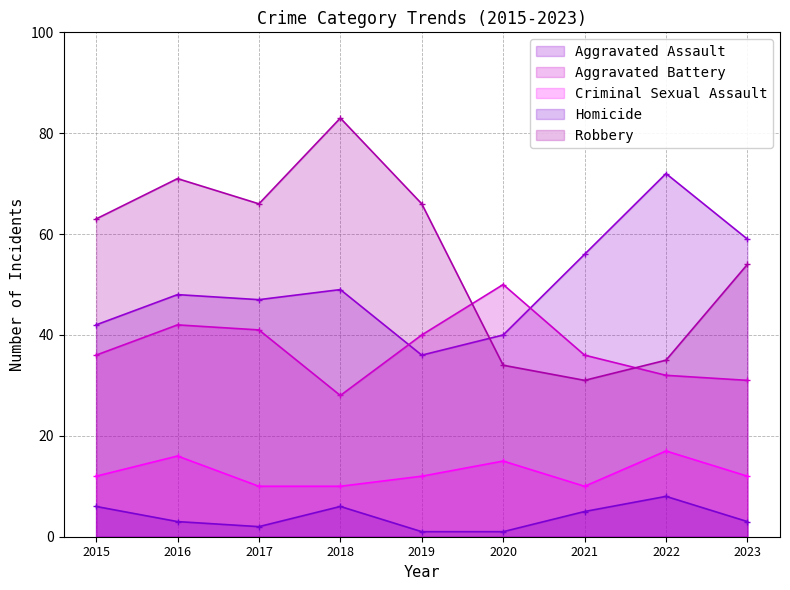

What is the sum of all Homicide values?

35